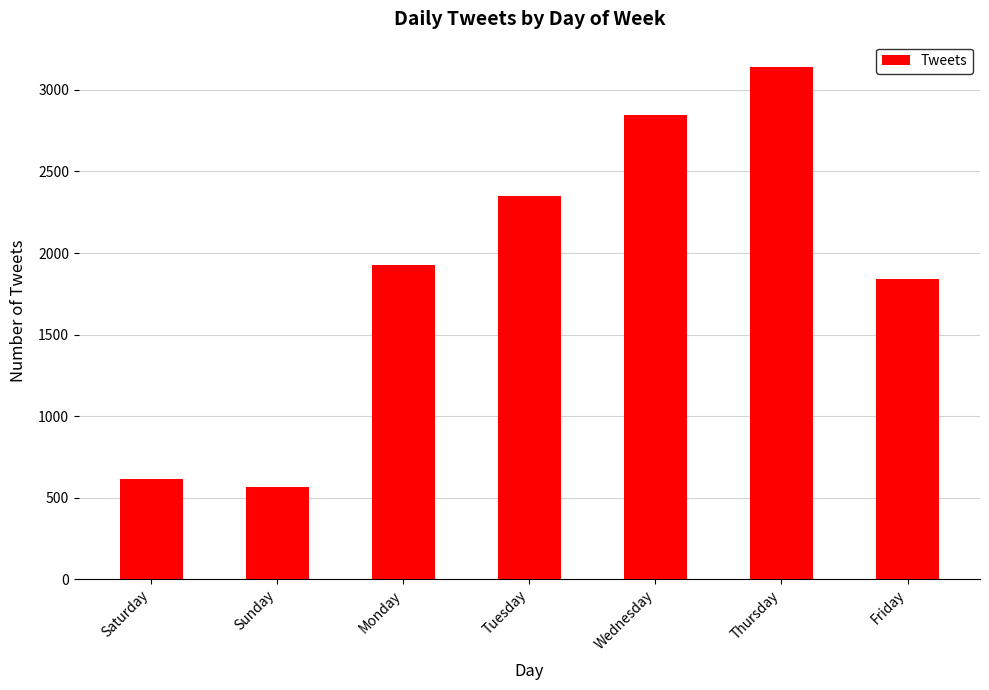

Are the bars grouped side by side (vs. stacked)?

No